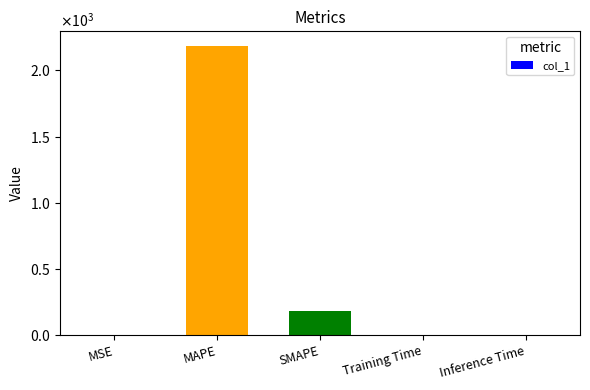

What is the sum of the values at Training Time and MAPE?

2185.8